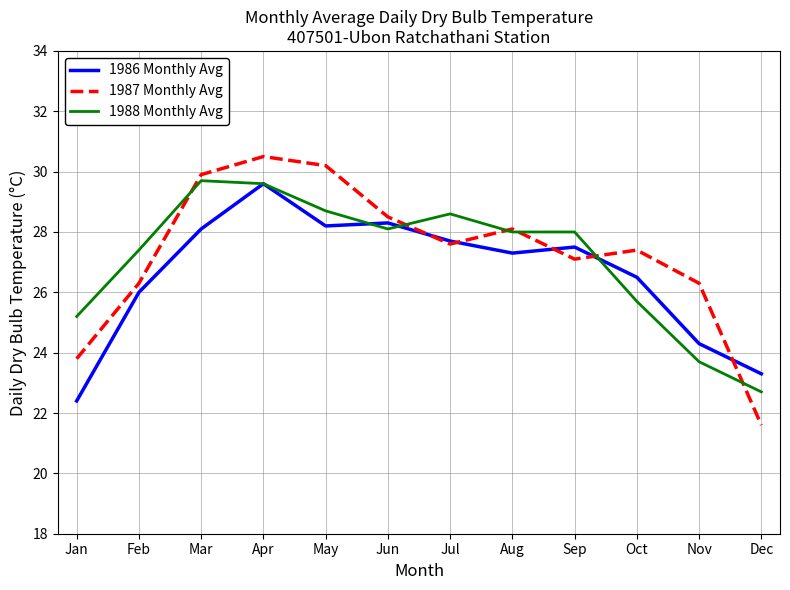

How many values in the 1986 Monthly Avg series are below 27?

5